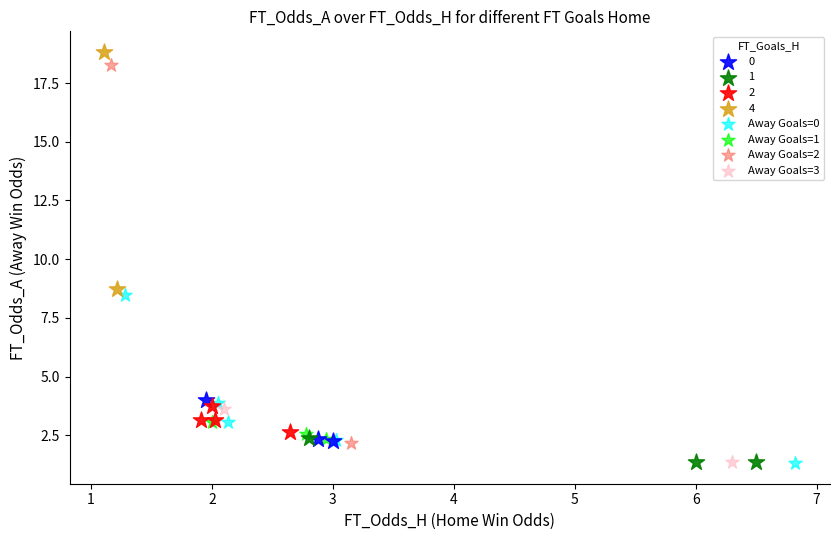

Which series reaches the maximum Y coordinate?

4